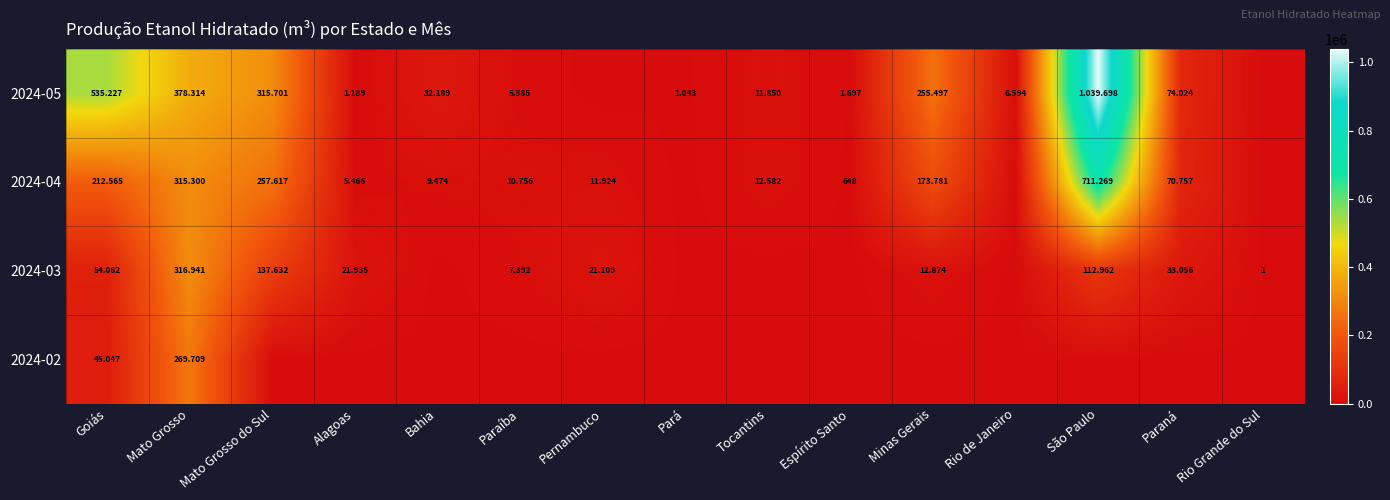

What is the difference between the second highest and second lowest values in the 2024-04 series?

315300